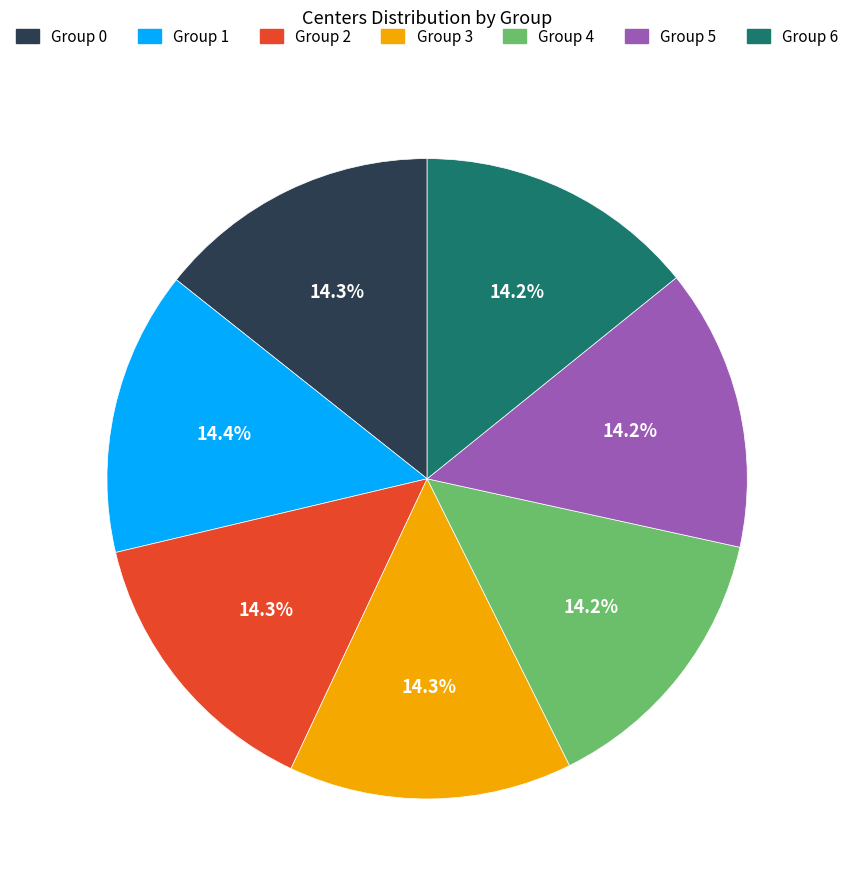

How many slices are in this pie chart?

7